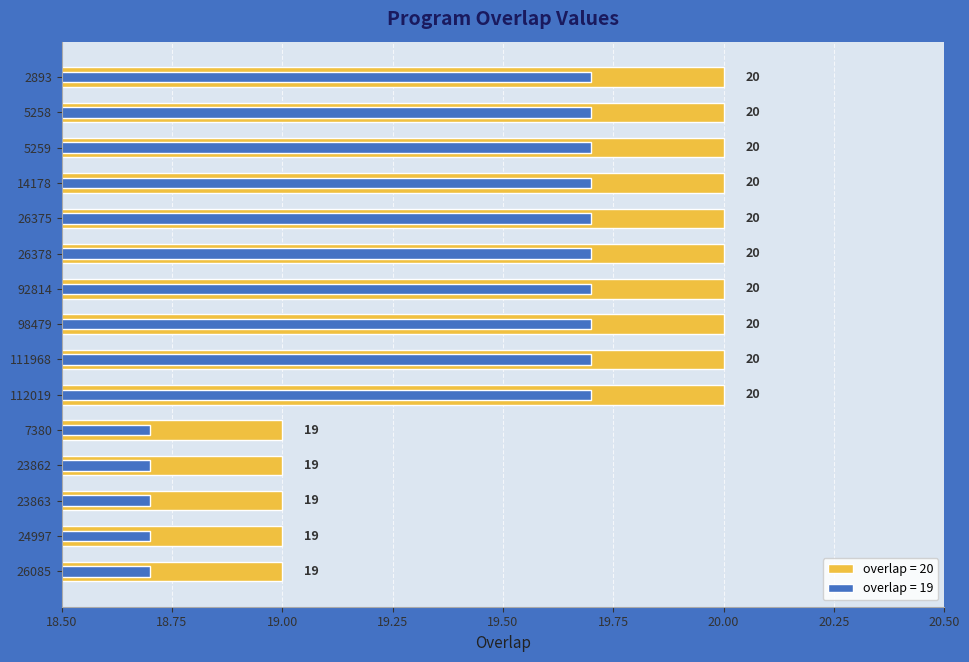

What is the maximum value shown in the chart?

20